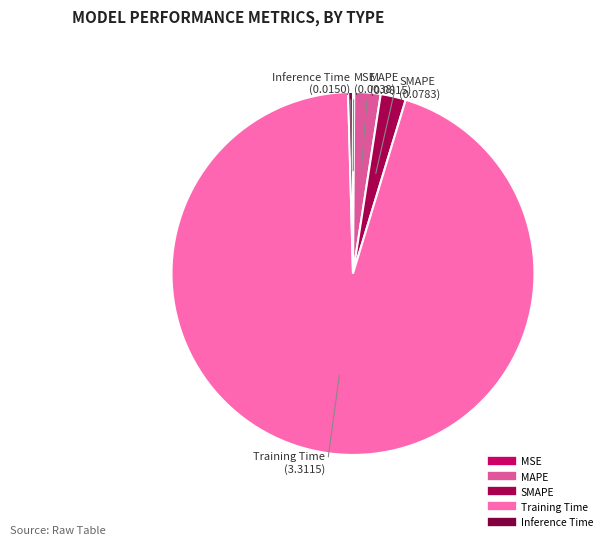

Which slice represents more than half of the pie?

Training Time